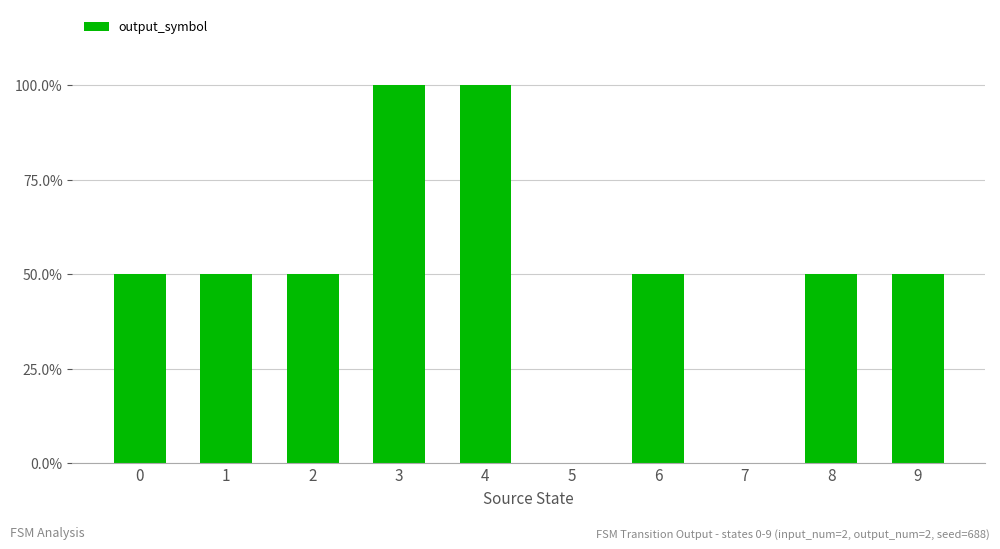

How many data points are above 0?

8